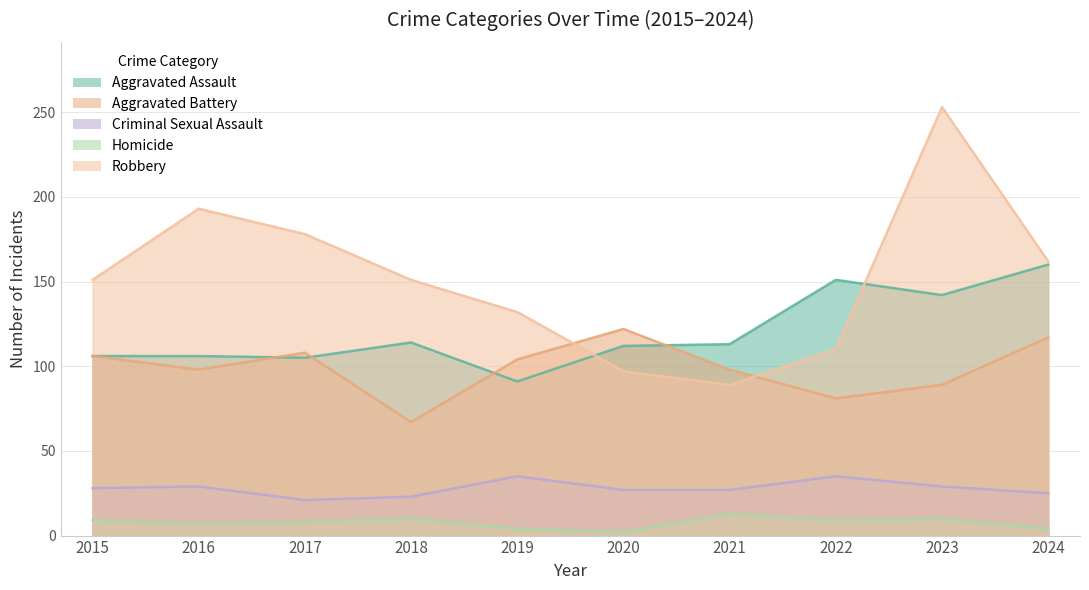

What is the sum of all Criminal Sexual Assault values?

279